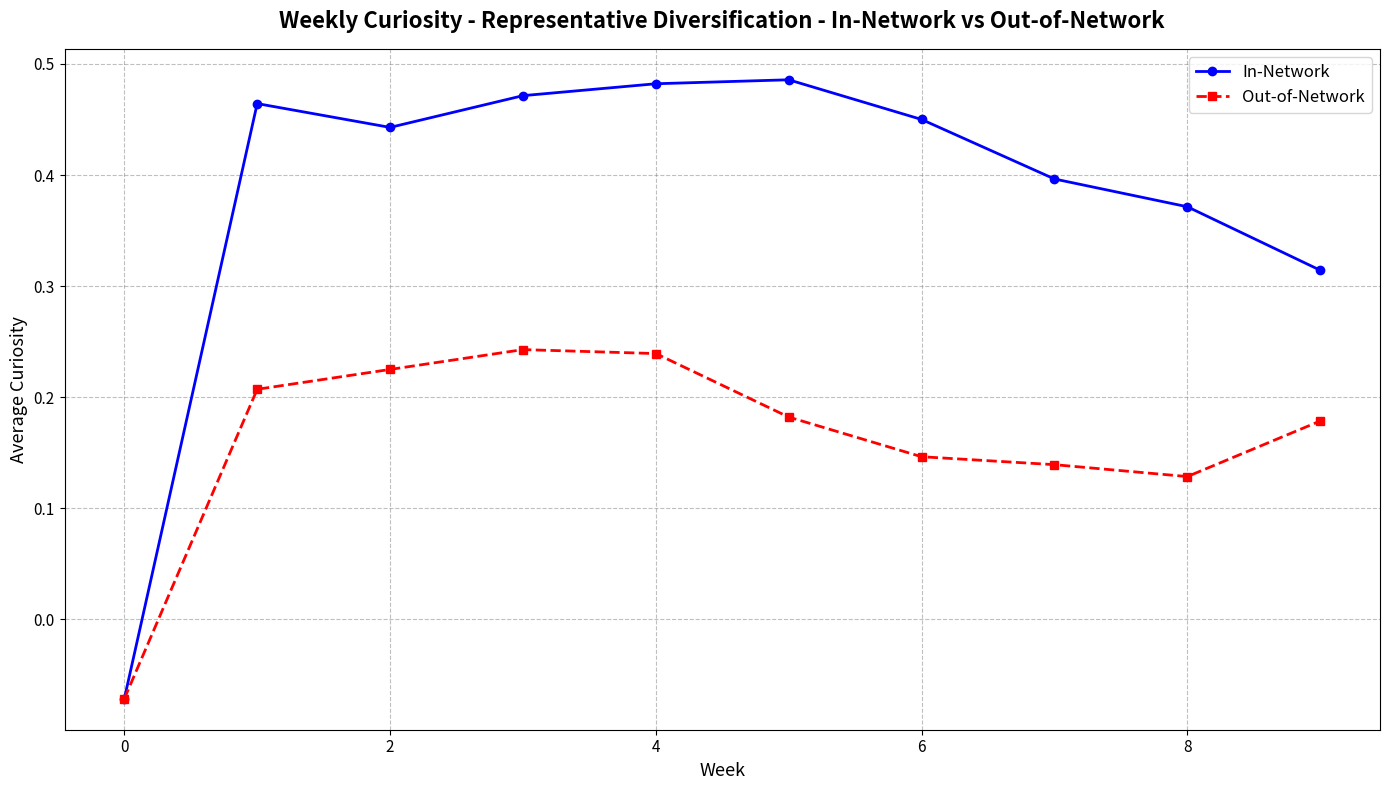

Count the Out-of-Network values in the range 0 to 1.

9